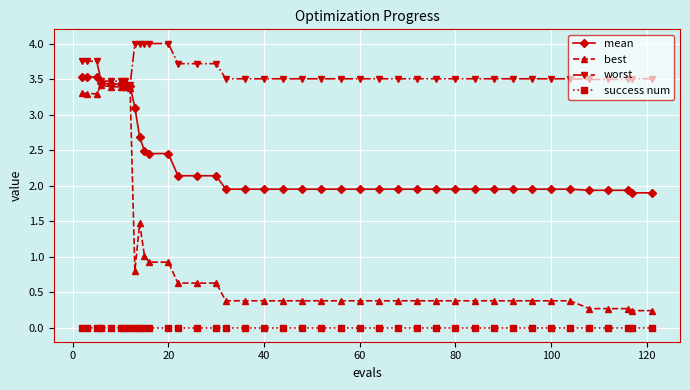

What is the sum of all worst values?

143.7